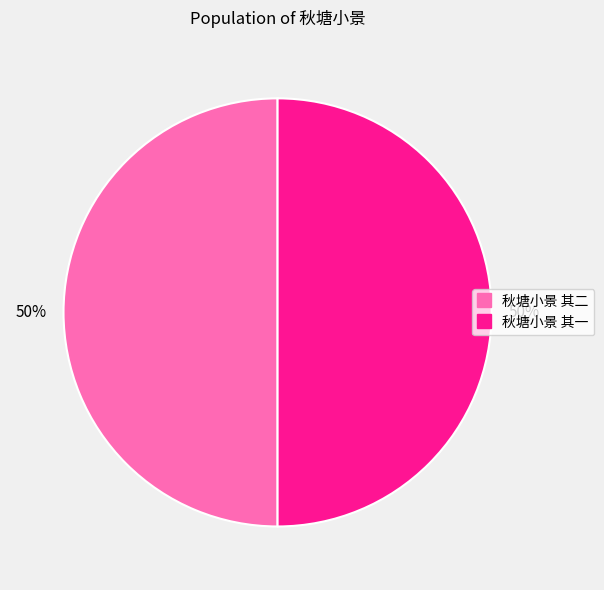

How many slices are in this pie chart?

2